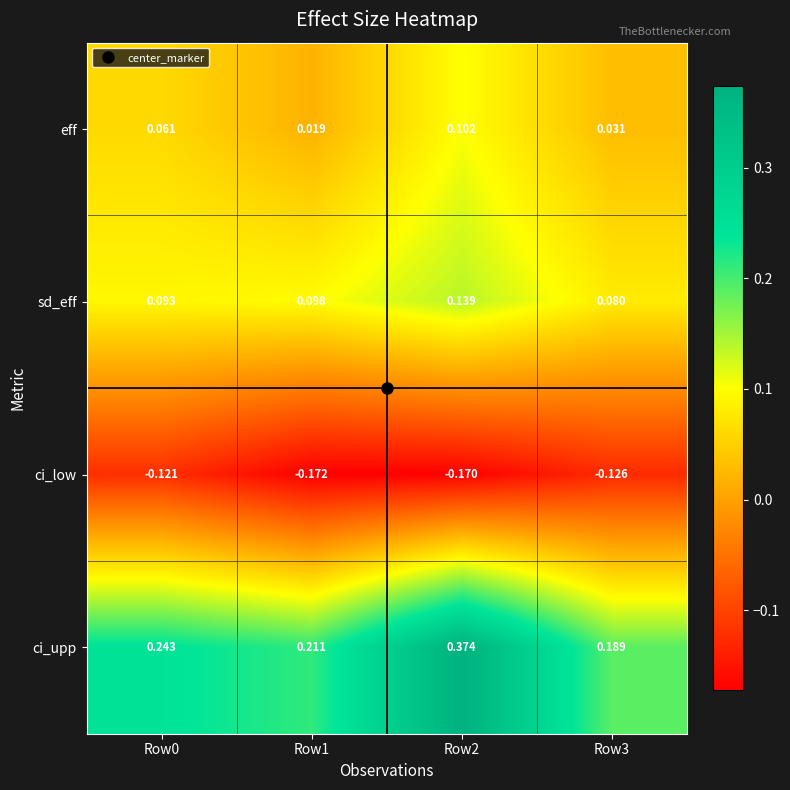

Is the value of eff at Row1 greater than the value of ci_low at Row1?

Yes